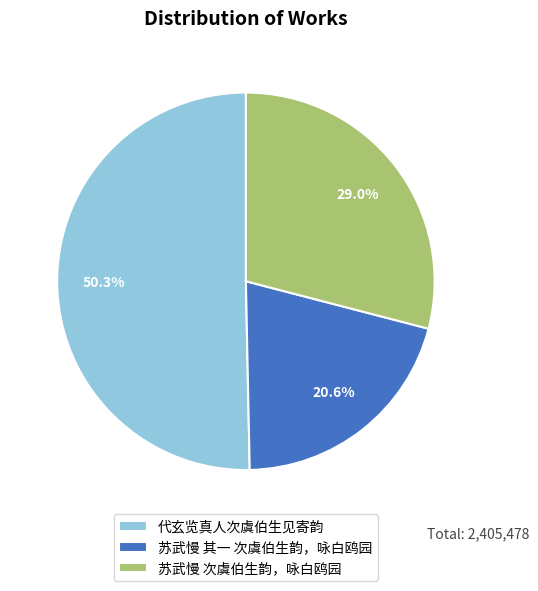

How many slices are in this pie chart?

3